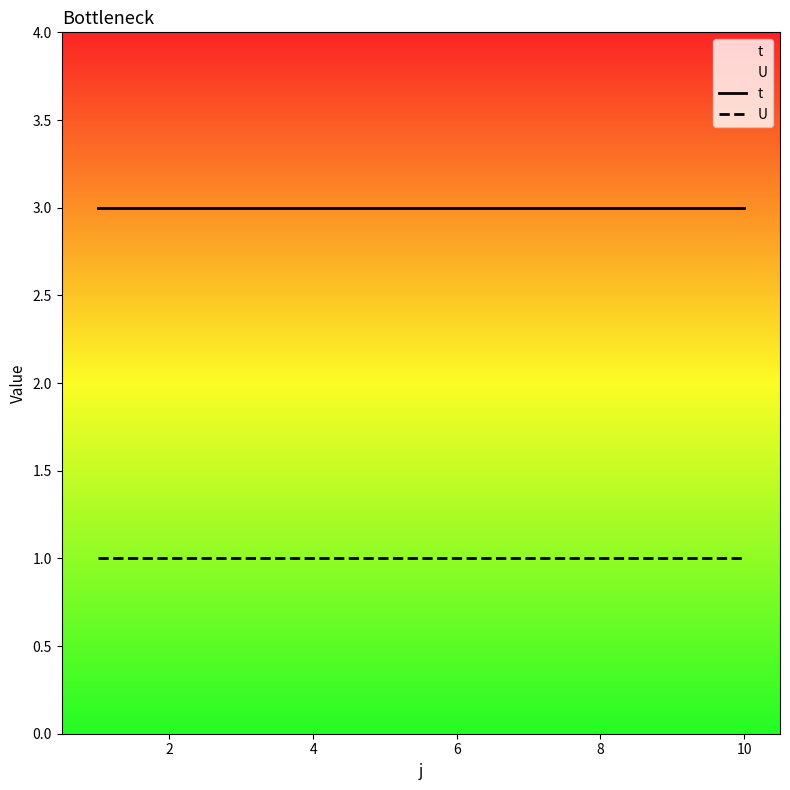

Reading left to right, list all the values displayed in this chart.

t: 3	3	3	3	3	3	3	3	3	3
U: 1	1	1	1	1	1	1	1	1	1